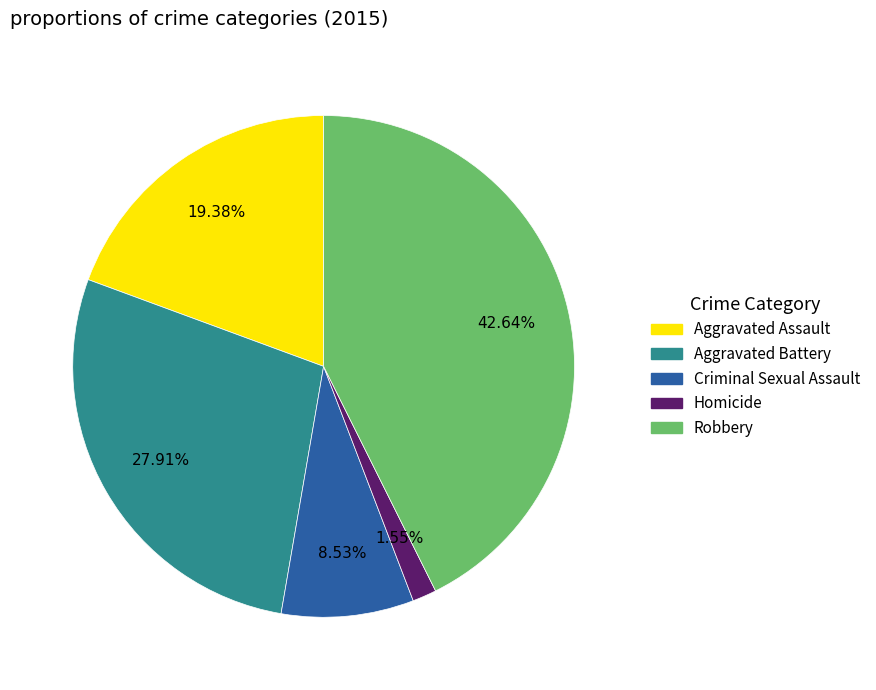

Rank the categories by value from lowest to highest.

Homicide, Criminal Sexual Assault, Aggravated Assault, Aggravated Battery, Robbery